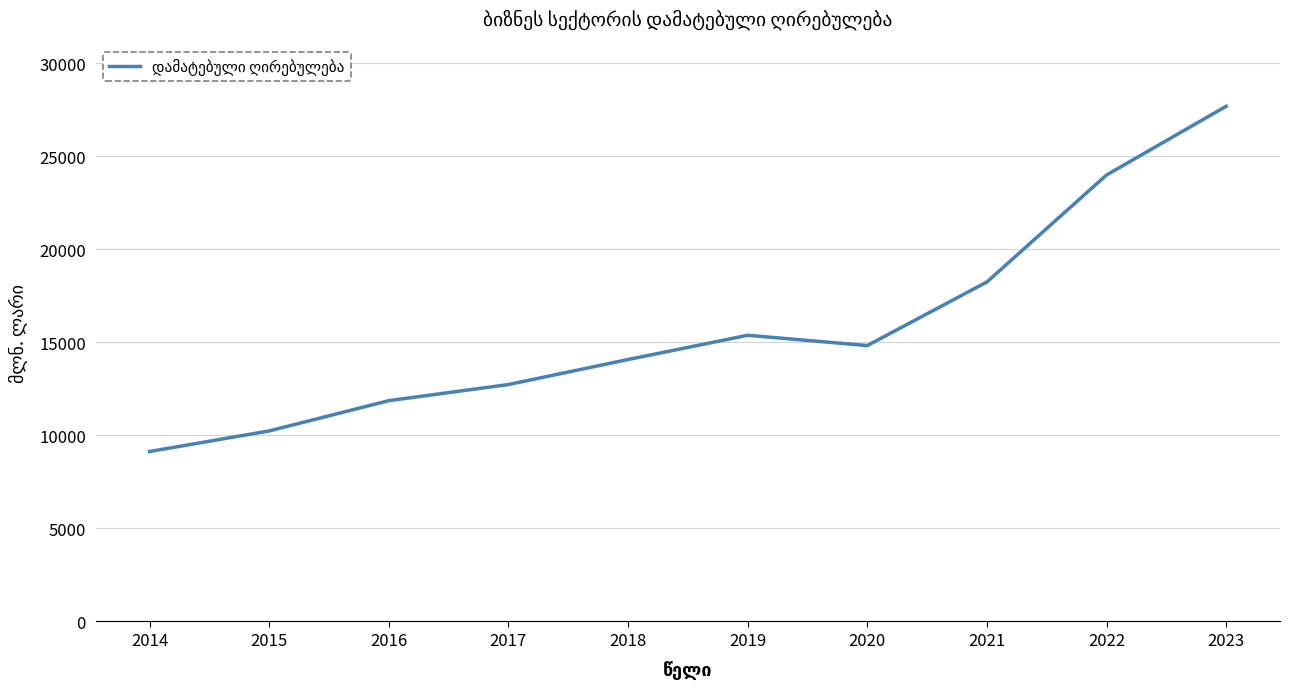

List the labels in order of value, smallest first.

2014, 2015, 2016, 2017, 2018, 2020, 2019, 2021, 2022, 2023